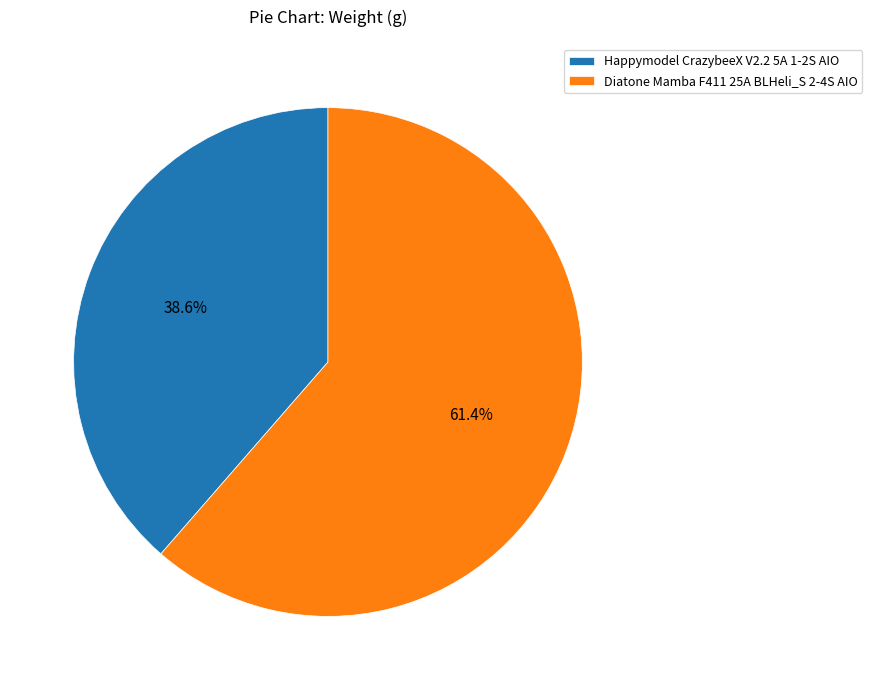

Between Happymodel CrazybeeX V2.2 5A 1-2S AIO and Diatone Mamba F411 25A BLHeli_S 2-4S AIO, which is larger?

Diatone Mamba F411 25A BLHeli_S 2-4S AIO